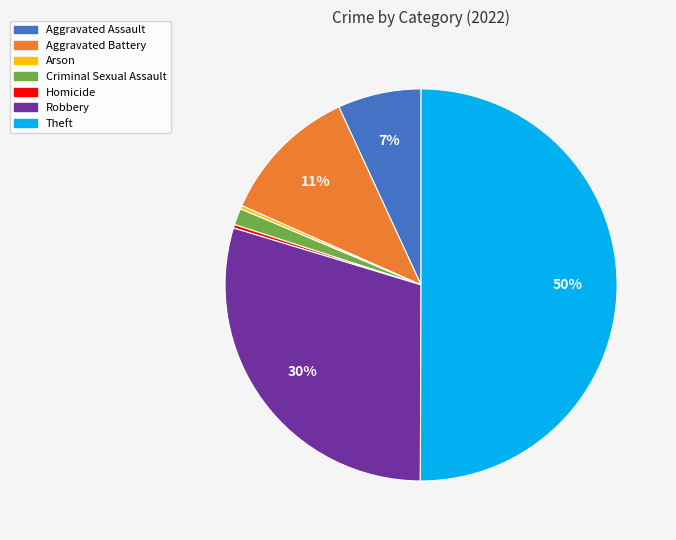

Combined, do Homicide and Criminal Sexual Assault account for over 50%?

No